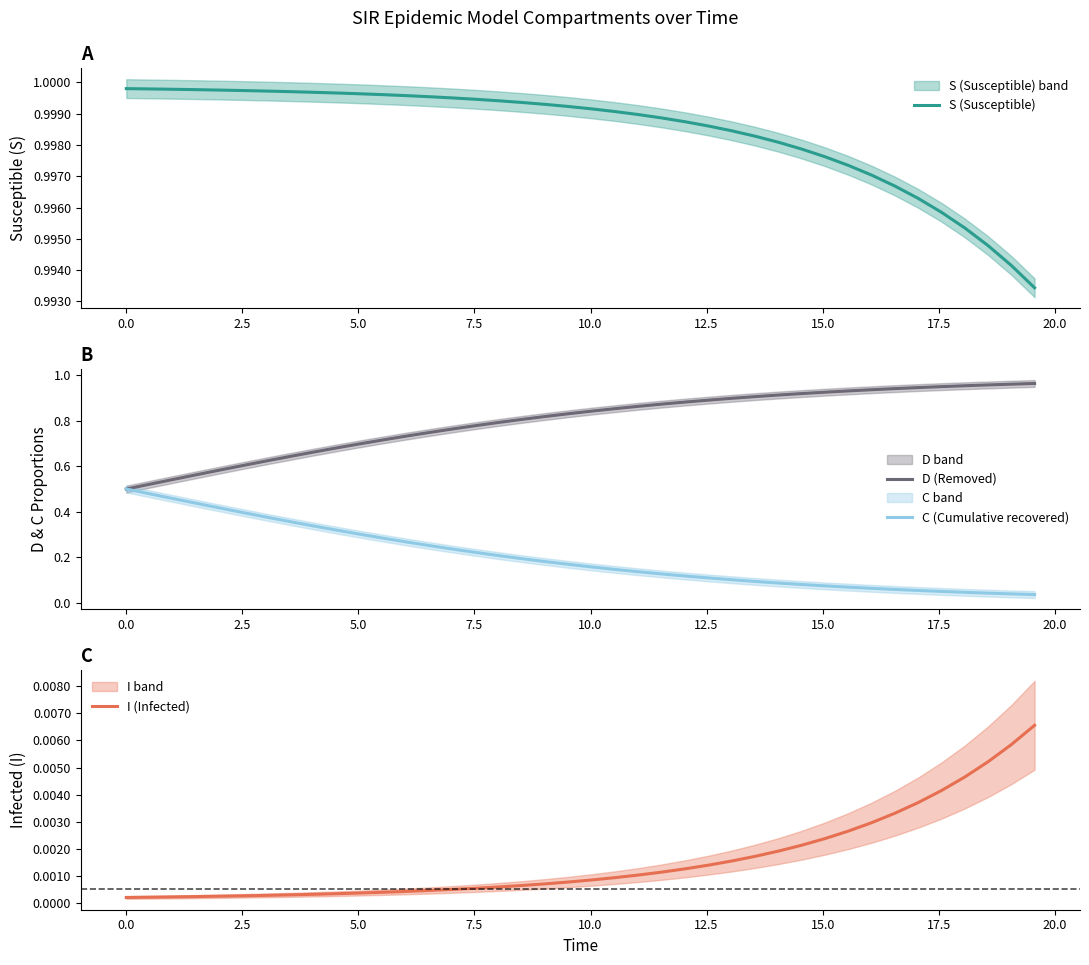

Reading left to right, transcribe all the data shown in this chart.

S (Susceptible): 1.0	1.0	1.0	1.0	1.0	1.0	1.0	1.0	1.0	1.0	1.0	1.0	1.0	1.0	1.0	1.0	1.0	1.0	1.0	1.0	1.0	1.0	1.0	1.0	1.0	1.0	1.0	1.0	1.0	1.0	1.0	1.0	1.0	1.0	1.0	1.0	1.0	1.0	1.0	1.0
D (Removed): 0.5	0.5	0.5	0.6	0.6	0.6	0.6	0.6	0.7	0.7	0.7	0.7	0.7	0.7	0.8	0.8	0.8	0.8	0.8	0.8	0.8	0.9	0.9	0.9	0.9	0.9	0.9	0.9	0.9	0.9	0.9	0.9	0.9	0.9	0.9	0.9	1.0	1.0	1.0	1.0
C (Cumulative recovered): 0.5	0.5	0.5	0.4	0.4	0.4	0.4	0.4	0.3	0.3	0.3	0.3	0.3	0.3	0.2	0.2	0.2	0.2	0.2	0.2	0.2	0.1	0.1	0.1	0.1	0.1	0.1	0.1	0.1	0.1	0.1	0.1	0.1	0.1	0.1	0.1	0.0	0.0	0.0	0.0
I (Infected): 0.0	0.0	0.0	0.0	0.0	0.0	0.0	0.0	0.0	0.0	0.0	0.0	0.0	0.0	0.0	0.0	0.0	0.0	0.0	0.0	0.0	0.0	0.0	0.0	0.0	0.0	0.0	0.0	0.0	0.0	0.0	0.0	0.0	0.0	0.0	0.0	0.0	0.0	0.0	0.0